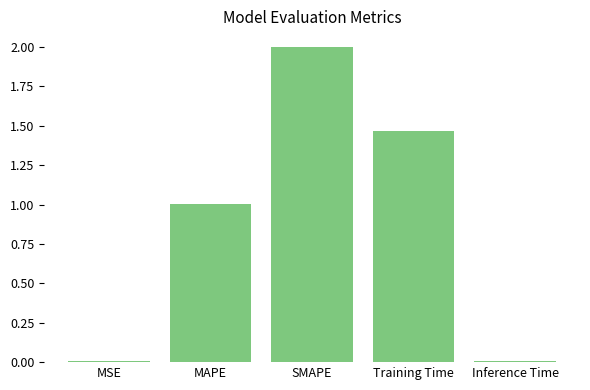

The value at MAPE is 1.0. True or false?

True